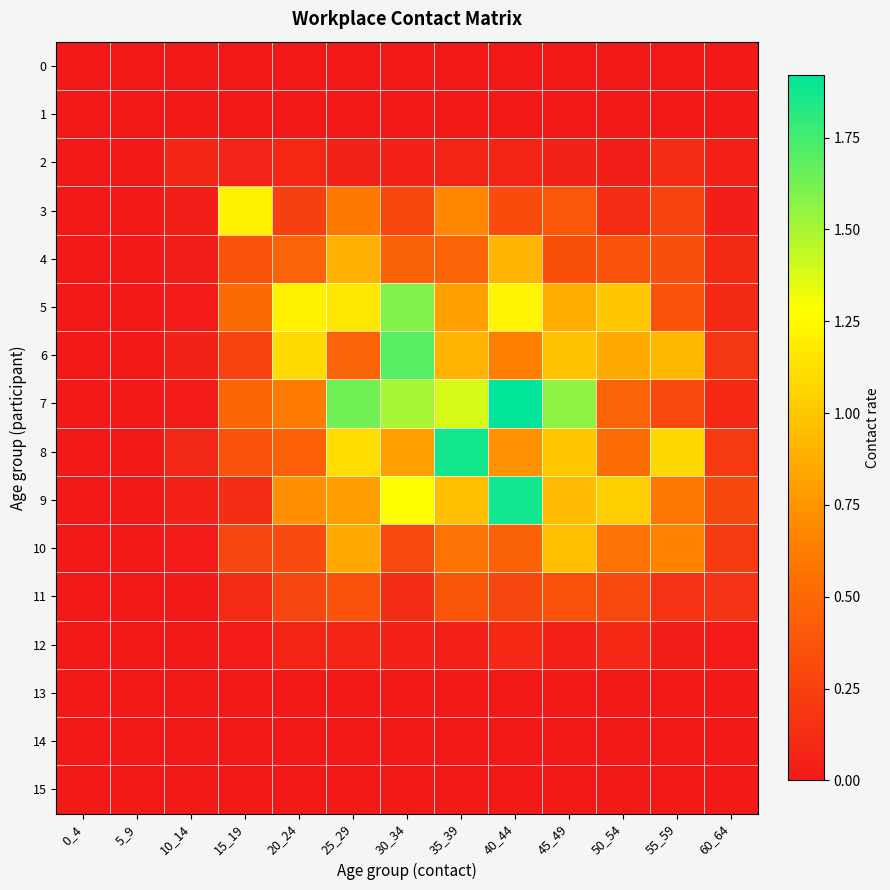

Between 20_24 and 10_14, which is larger?

20_24